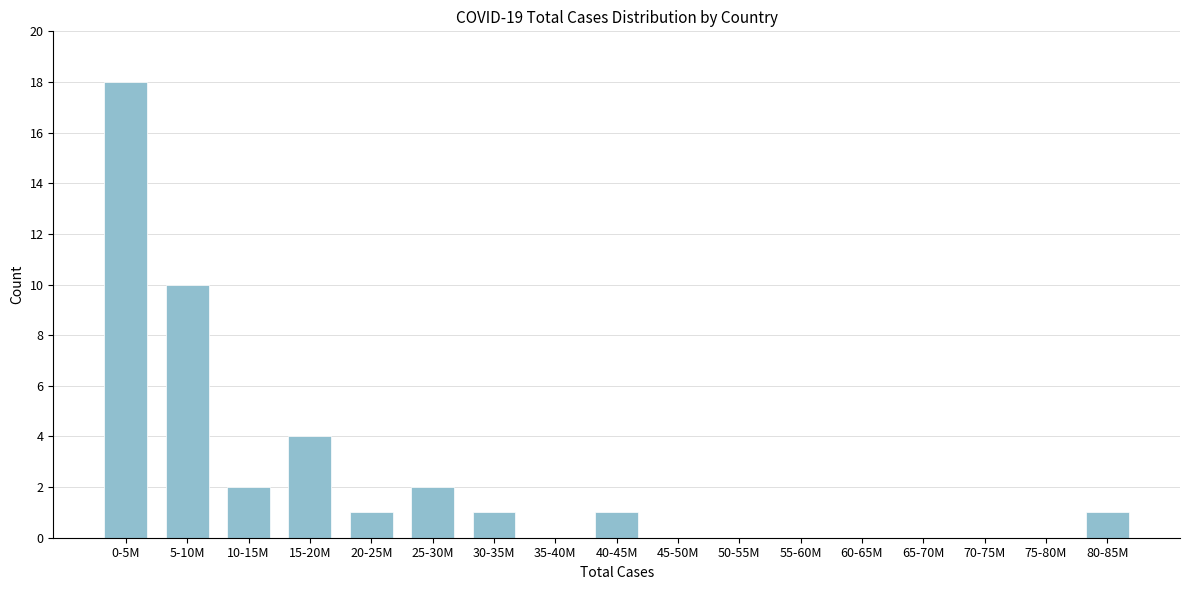

Reading left to right, transcribe all the data shown in this chart.

0-5M=18	5-10M=10	10-15M=2	15-20M=4	20-25M=1	25-30M=2	30-35M=1	35-40M=0	40-45M=1	45-50M=0	50-55M=0	55-60M=0	60-65M=0	65-70M=0	70-75M=0	75-80M=0	80-85M=1